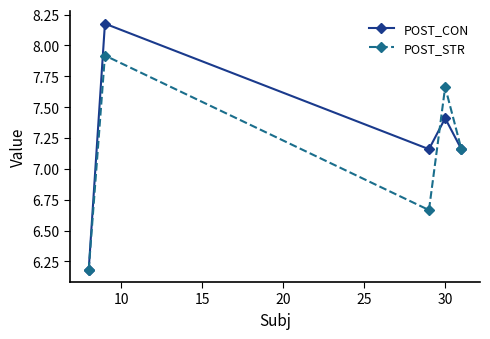

Which series has the largest total across all categories?

POST_CON